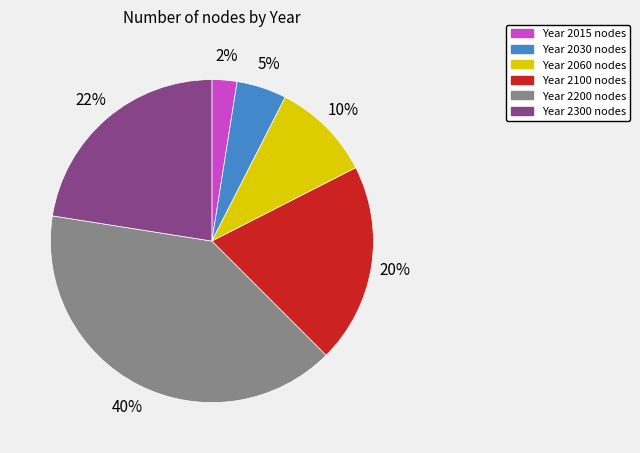

To the nearest percent, what is the average slice percentage?

17%